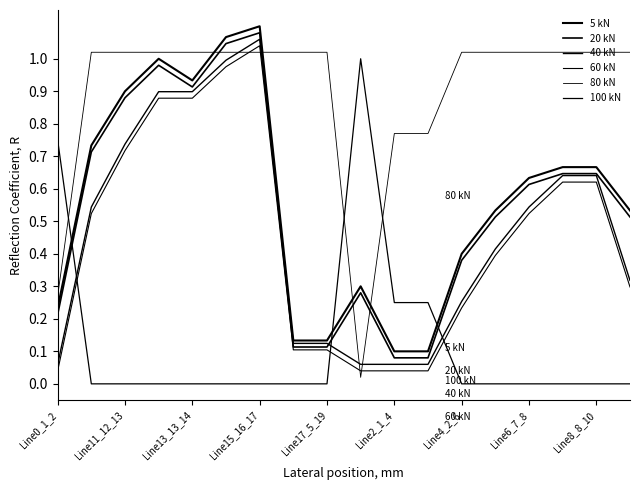

At which label does 100 kN reach its peak?

9